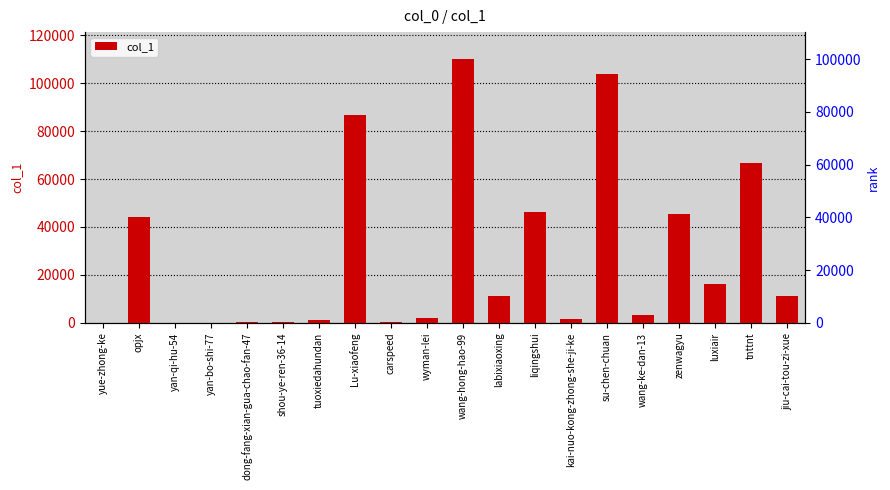

What is the approximate value at labixiaoxing, to the nearest 10?

11220